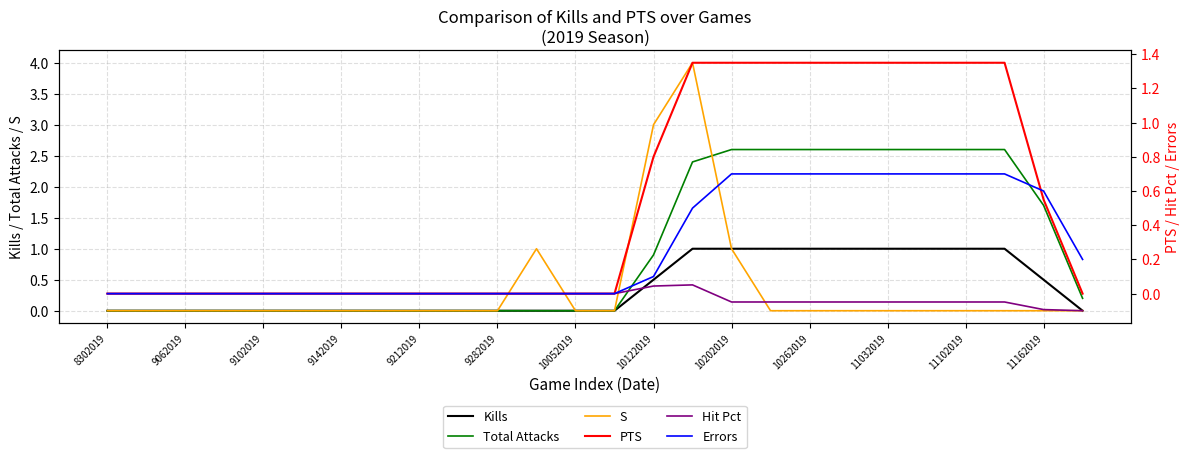

What is the maximum value for Kills?

1.0